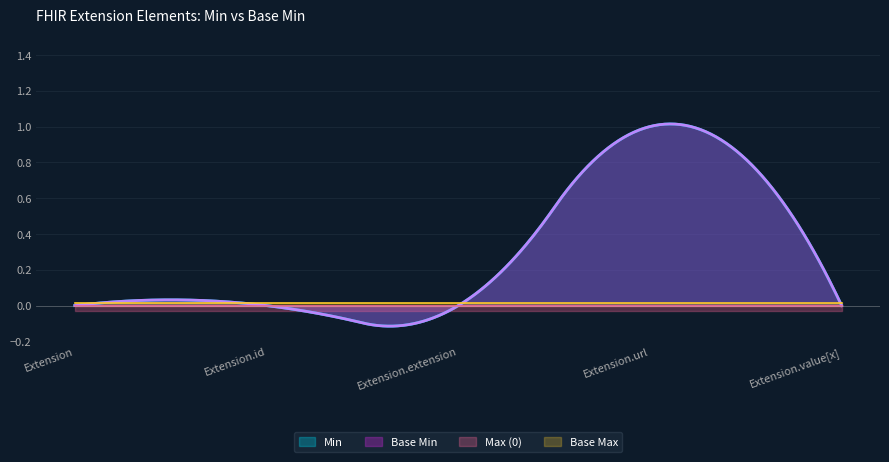

The Extension.url series shows 1 at Extension.url. True or false?

True